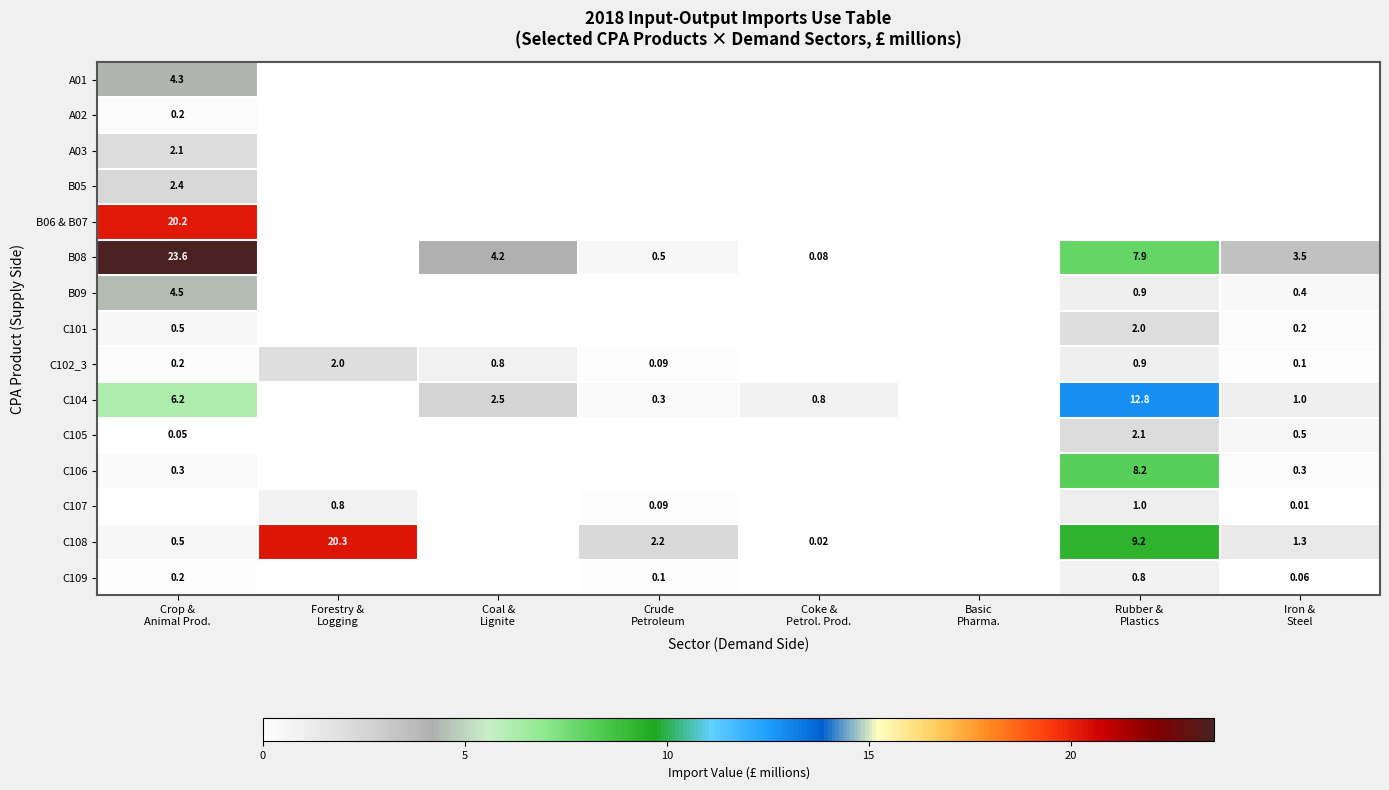

Is it true that C107 equals 0.0 at Crop & Animal Prod.?

True